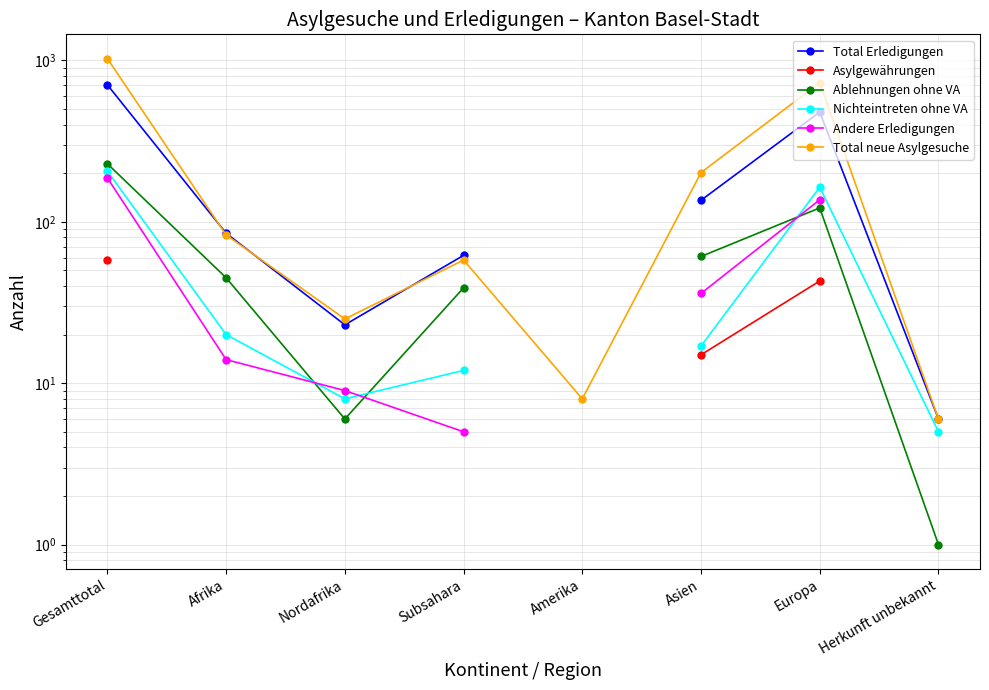

How many lines are shown in the chart?

6